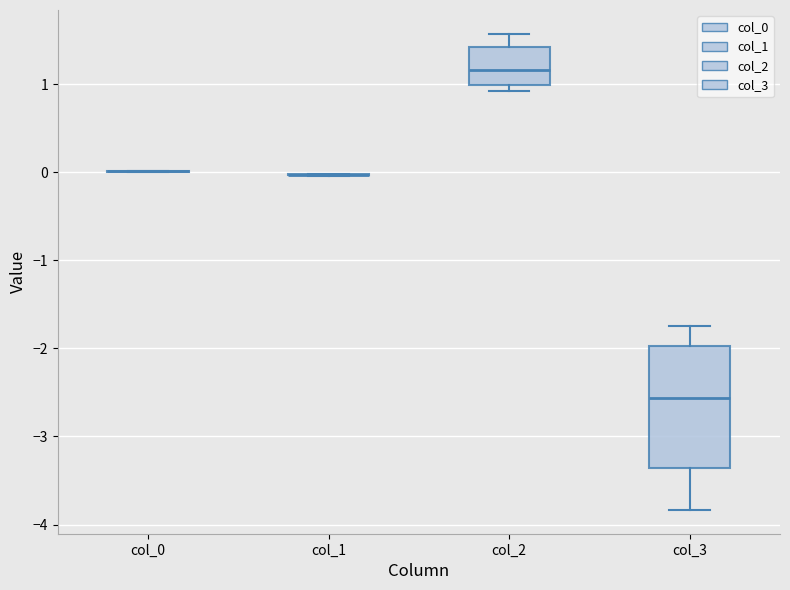

Reading left to right, transcribe this box plot: for each box, give where its median line is, the range the box spans, and where its two whiskers end, as read against the y-axis. The values are not printed on the chart, so give them approximately, as read against the axis.

col_0: box collapsed to a line at 0.0, whiskers 0.0 to 0.0
col_1: box collapsed to a line at 0.0, whiskers 0.0 to 0.0
col_2: median 1.2, box 1.0 to 1.4, whiskers 0.9 to 1.6
col_3: median -2.6, box -3.4 to -2.0, whiskers -3.8 to -1.8